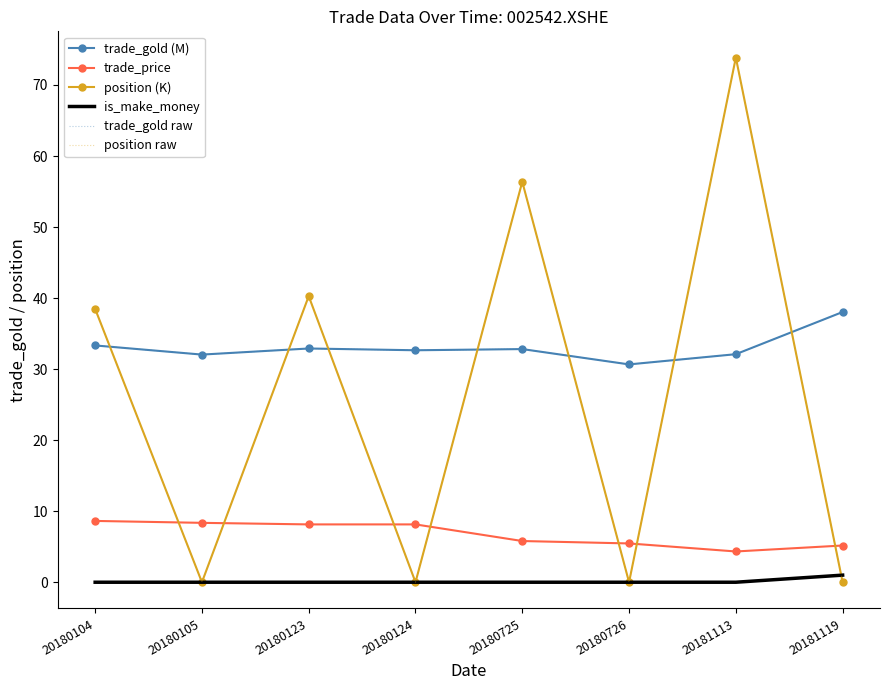

What value does the trade_gold (M) series have at 20181119?

38.0